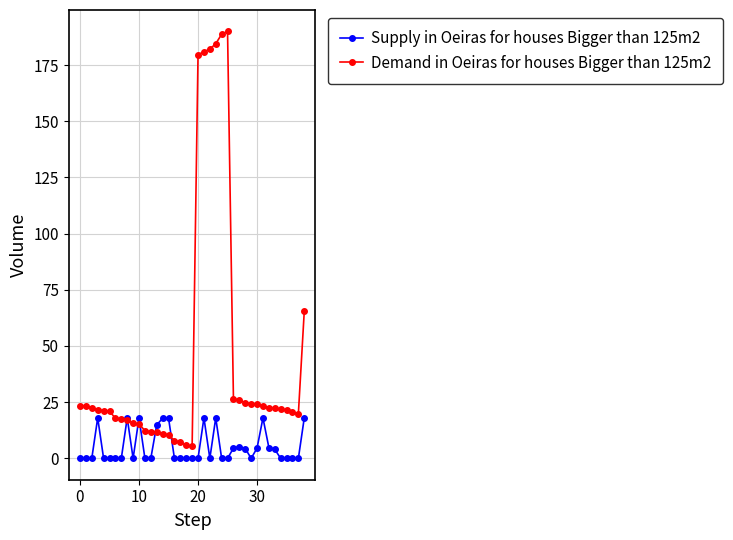

True or false: Demand in Oeiras for houses Bigger than 125m2 has more than 0 interior local peaks.

True